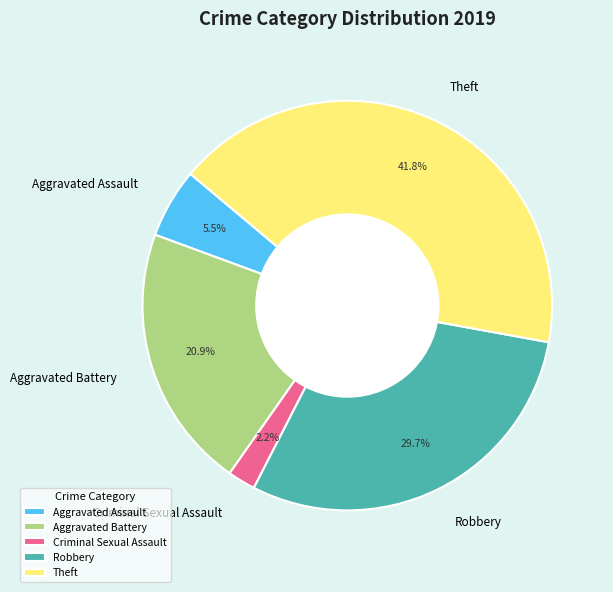

What is the total percentage of Criminal Sexual Assault and Robbery?

31.9%